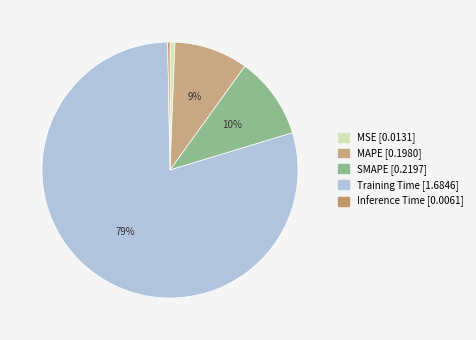

What percentage do MSE and SMAPE together represent?

11.0%